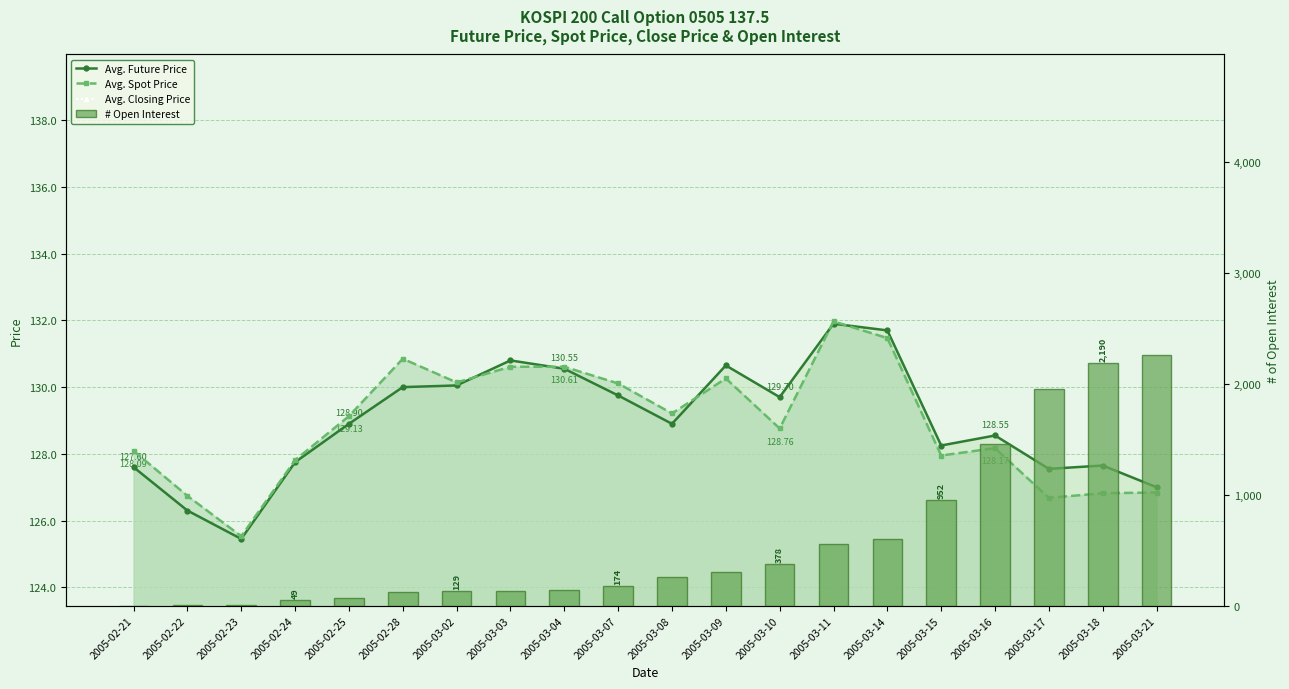

Reading left to right, transcribe all the data shown in this chart.

FUTURE_PRICE: 2005-02-21=127.6	2005-02-22=126.3	2005-02-23=125.5	2005-02-24=127.8	2005-02-25=128.9	2005-02-28=130.0	2005-03-02=130.1	2005-03-03=130.8	2005-03-04=130.6	2005-03-07=129.8	2005-03-08=128.9	2005-03-09=130.7	2005-03-10=129.7	2005-03-11=131.9	2005-03-14=131.7	2005-03-15=128.2	2005-03-16=128.6	2005-03-17=127.5	2005-03-18=127.7	2005-03-21=127.0
SPOT_PRICE: 2005-02-21=128.1	2005-02-22=126.7	2005-02-23=125.5	2005-02-24=127.8	2005-02-25=129.1	2005-02-28=130.8	2005-03-02=130.1	2005-03-03=130.6	2005-03-04=130.6	2005-03-07=130.1	2005-03-08=129.2	2005-03-09=130.3	2005-03-10=128.8	2005-03-11=132.0	2005-03-14=131.5	2005-03-15=128.0	2005-03-16=128.2	2005-03-17=126.7	2005-03-18=126.8	2005-03-21=126.8
TDD_CLSPRC (×100+120): 2005-02-21=180.0	2005-02-22=178.0	2005-02-23=157.0	2005-02-24=185.0	2005-02-25=193.0	2005-02-28=224.0	2005-03-02=215.0	2005-03-03=220.0	2005-03-04=240.0	2005-03-07=221.0	2005-03-08=240.0	2005-03-09=241.0	2005-03-10=235.0	2005-03-11=280.0	2005-03-14=264.0	2005-03-15=201.0	2005-03-16=200.0	2005-03-17=183.0	2005-03-18=189.0	2005-03-21=189.0
ACC_OPNINT_QTY: 2005-02-21=0.0	2005-02-22=3.0	2005-02-23=6.0	2005-02-24=49.0	2005-02-25=65.0	2005-02-28=121.0	2005-03-02=129.0	2005-03-03=130.0	2005-03-04=140.0	2005-03-07=174.0	2005-03-08=263.0	2005-03-09=304.0	2005-03-10=378.0	2005-03-11=556.0	2005-03-14=604.0	2005-03-15=952.0	2005-03-16=1463.0	2005-03-17=1958.0	2005-03-18=2190.0	2005-03-21=2261.0